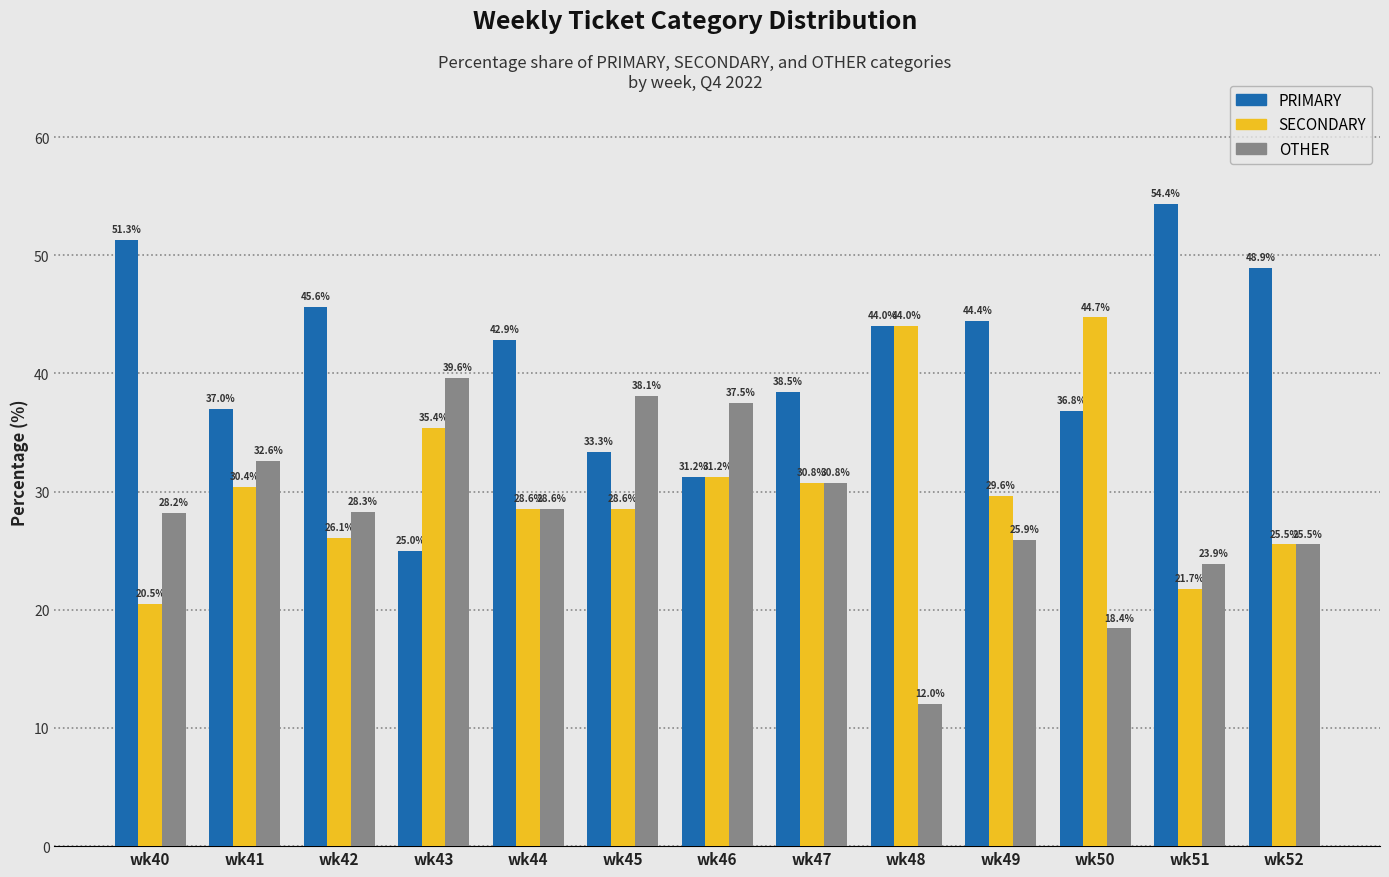

Which category has the highest value across all series?

wk51